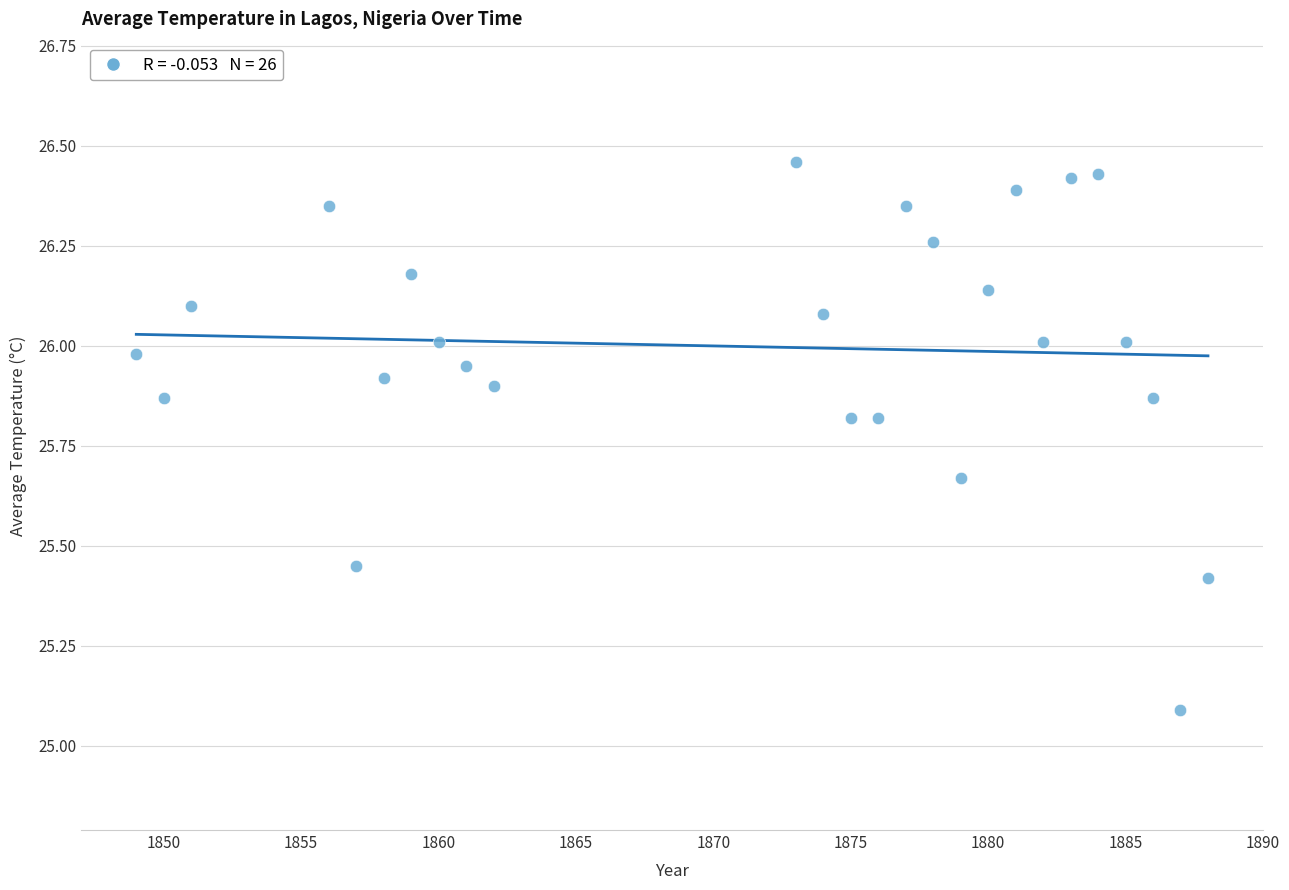

What Y value in the scatter plot is closest to 25?

25.1